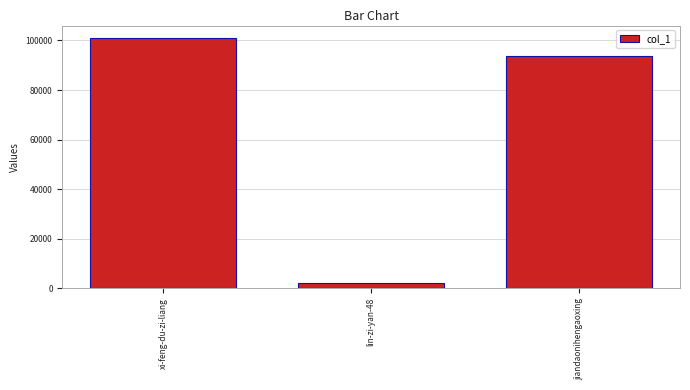

Rank the categories by value from lowest to highest.

lin-zi-yan-48, jiandaonihengaoxing, xi-feng-du-zi-liang